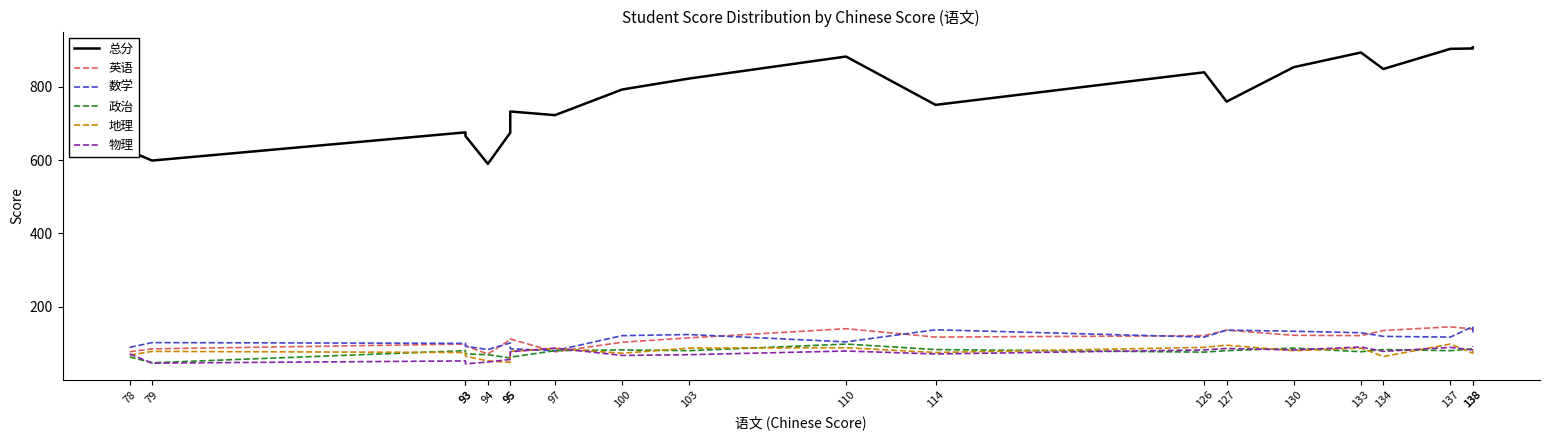

Reading left to right, transcribe all the data shown in this chart.

总分: 625	599	676	666	590	675	733	723	793	823	883	751	840	760	854	894	849	904	905	908
英语: 77	85	98	93	71	110	112	77	103	115	140	117	121	136	122	121	135	145	139	135
数学: 89	102	100	92	83	101	85	80	121	124	104	137	117	136	133	129	119	117	146	130
政治: 63	47	80	71	69	60	62	80	82	80	98	83	76	80	87	77	83	80	85	87
地理: 68	78	75	65	52	48	78	86	73	87	88	75	89	95	80	87	64	98	73	84
物理: 71	46	52	44	49	56	77	87	67	69	79	71	82	86	82	90	78	89	82	92